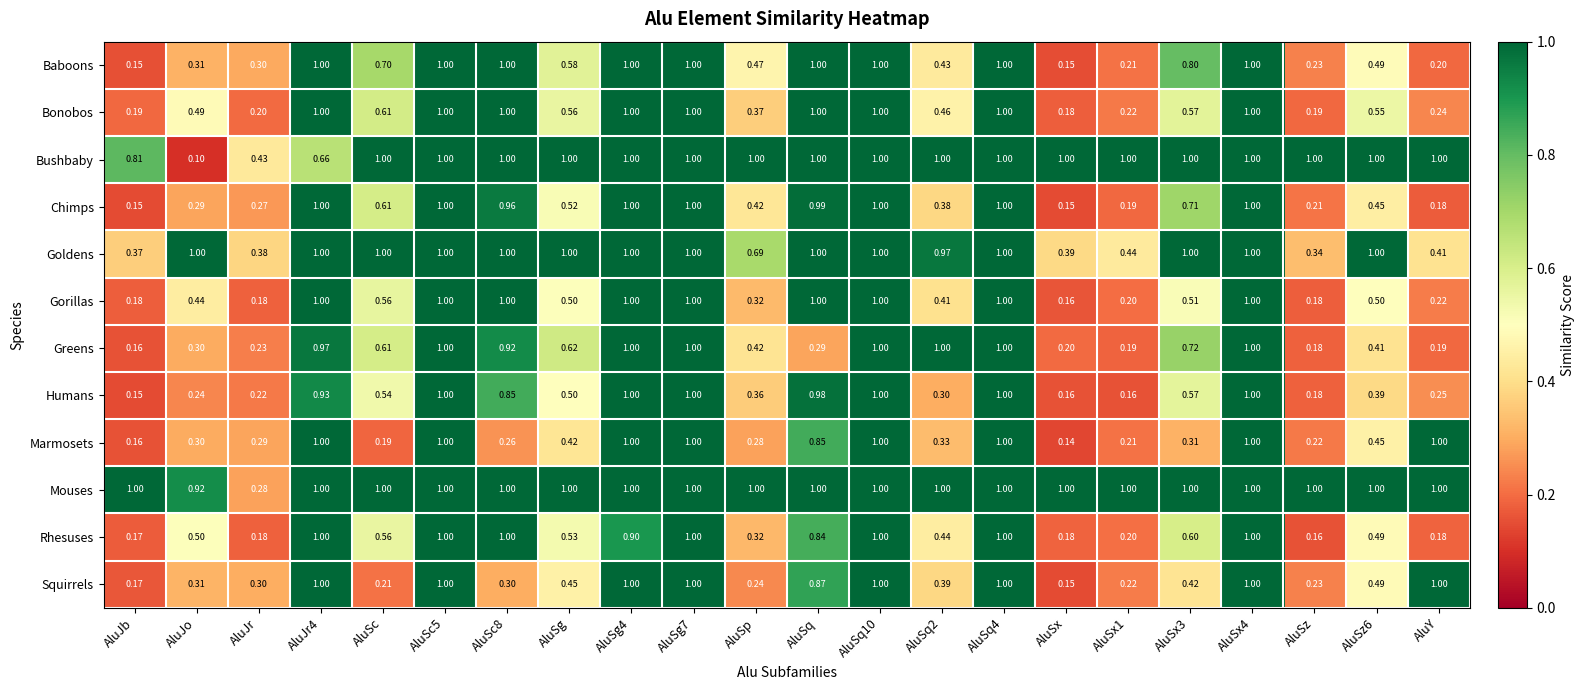

Which series has the widest spread of values?

Bushbaby